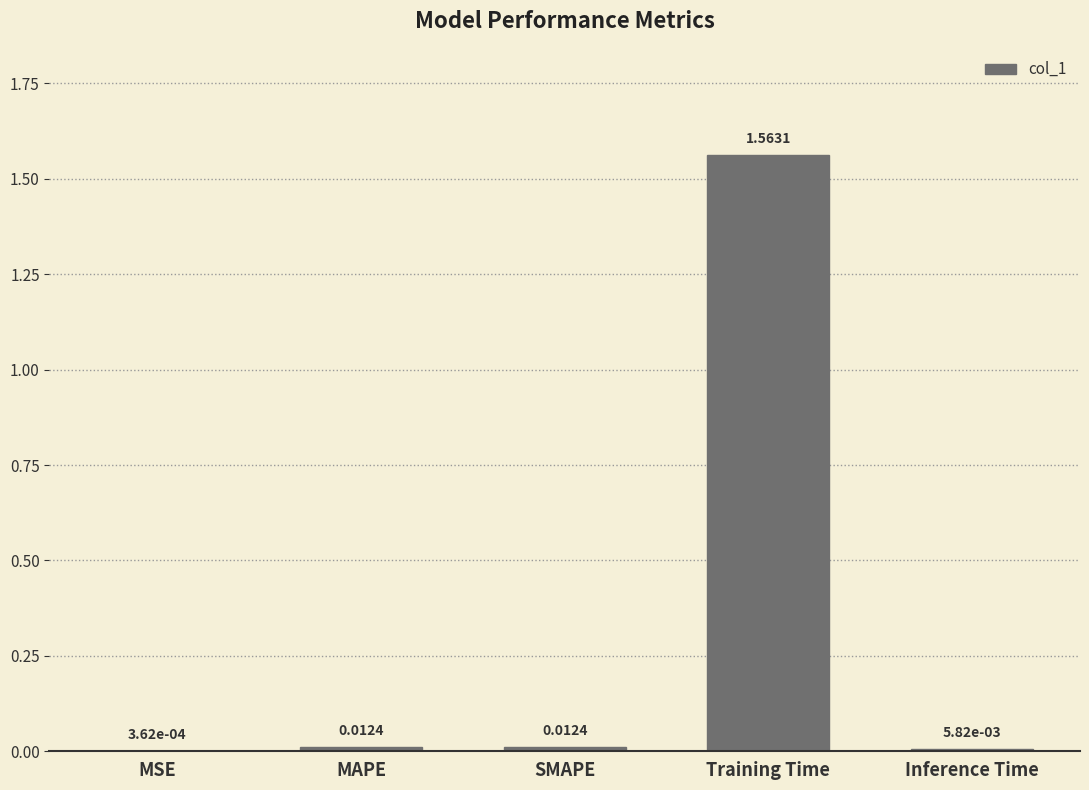

At which category does the chart reach its peak across all series?

Training Time